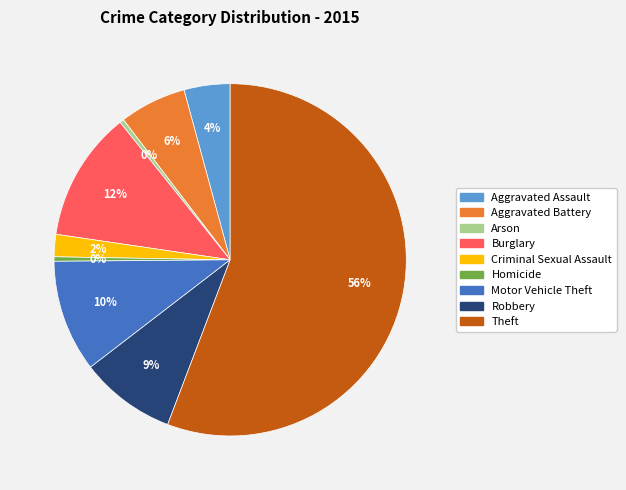

Between Aggravated Assault and Aggravated Battery, which is larger?

Aggravated Battery